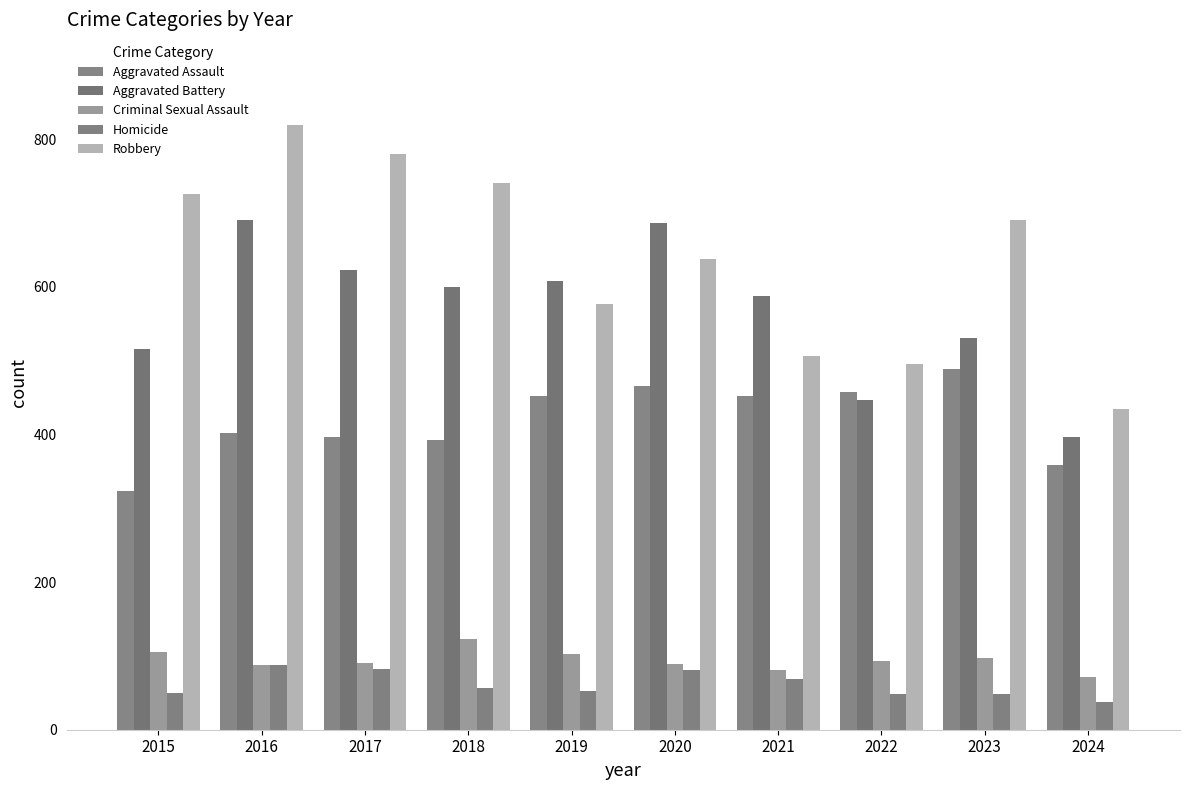

How many data points in Criminal Sexual Assault are less than 93?

5